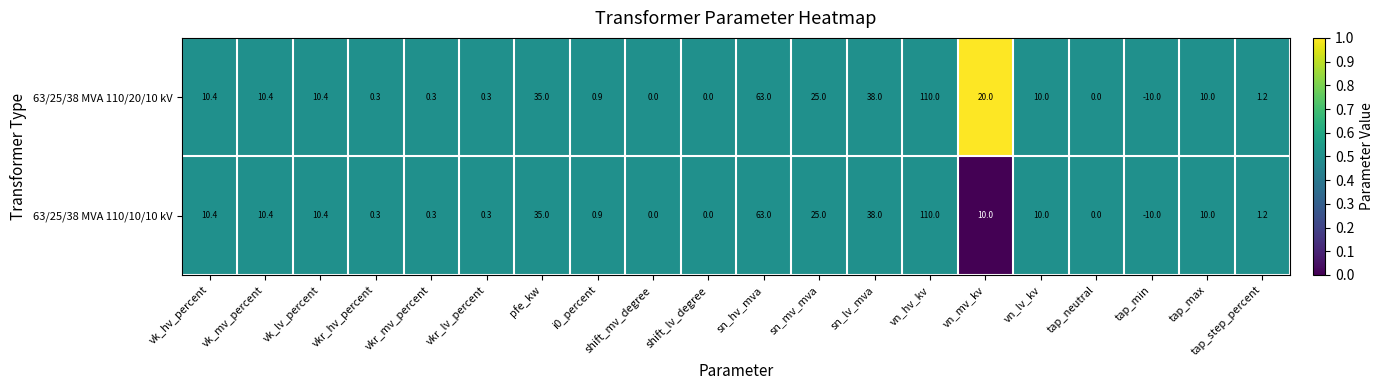

Read the 63/25/38 MVA 110/20/10 kV value at sn_hv_mva.

63.0